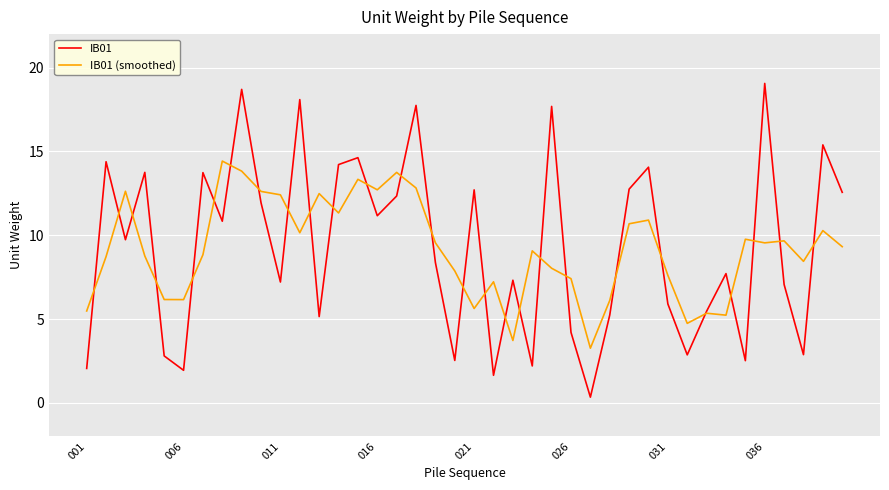

What is the maximum value shown in the chart?

19.1